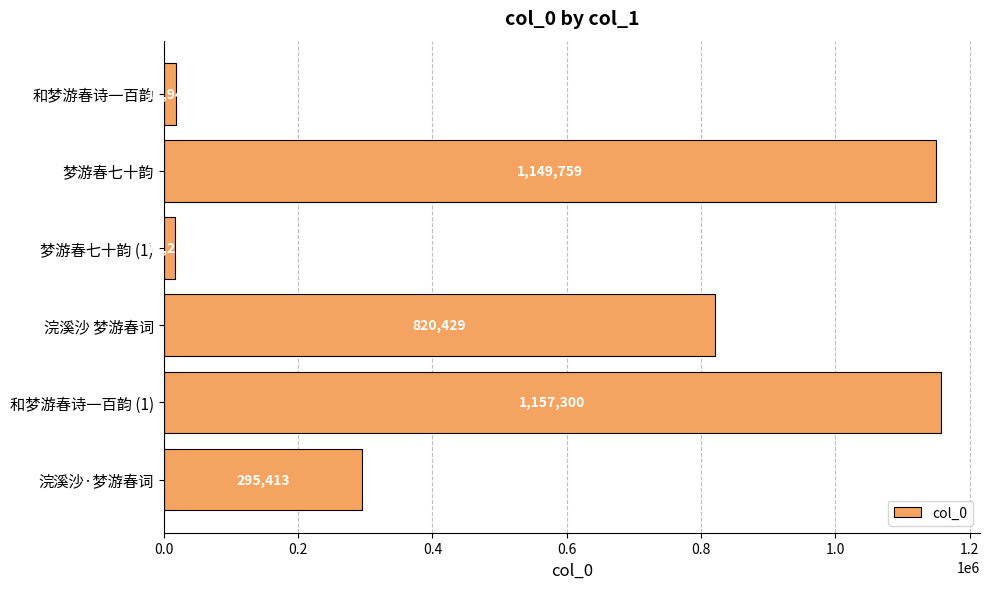

Are the bars grouped side by side (vs. stacked)?

No